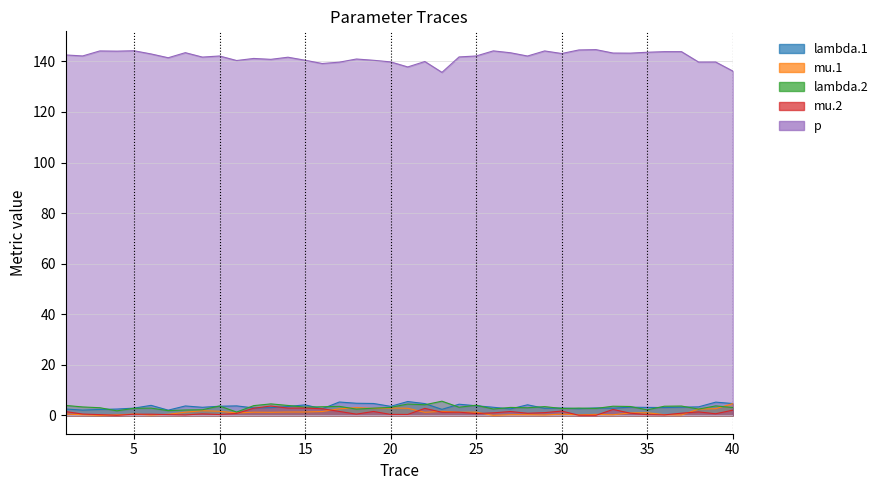

At 4, list the series in order from largest to smallest.

p, lambda.1, lambda.2, mu.1, mu.2